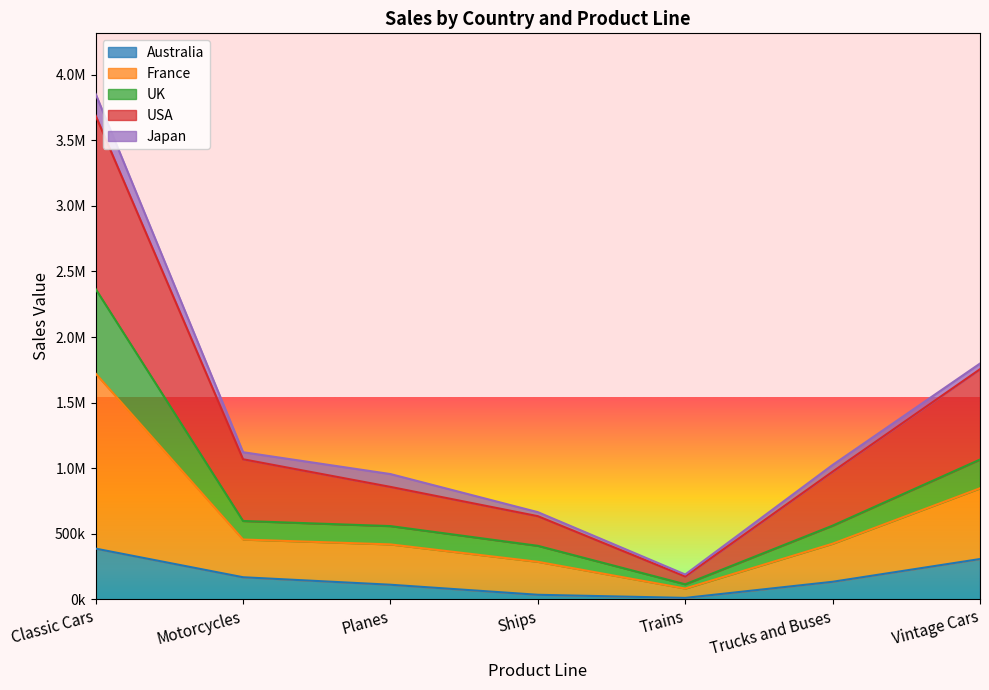

Does the chart display data point markers on the line(s)?

No